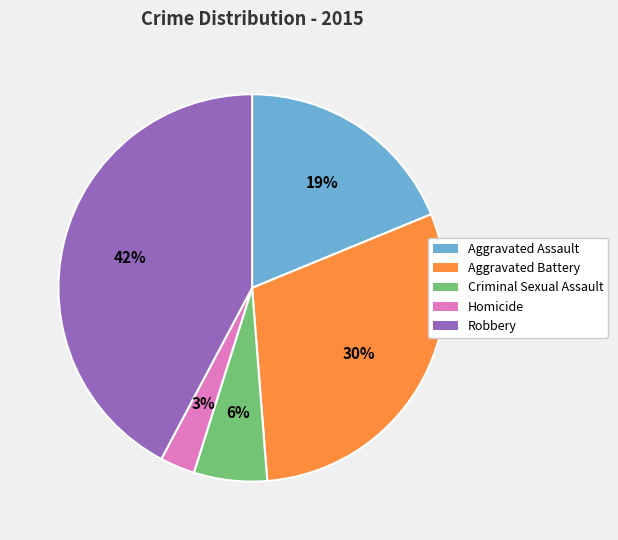

To the nearest percent, what is the combined percentage of Aggravated Assault and Criminal Sexual Assault?

25%